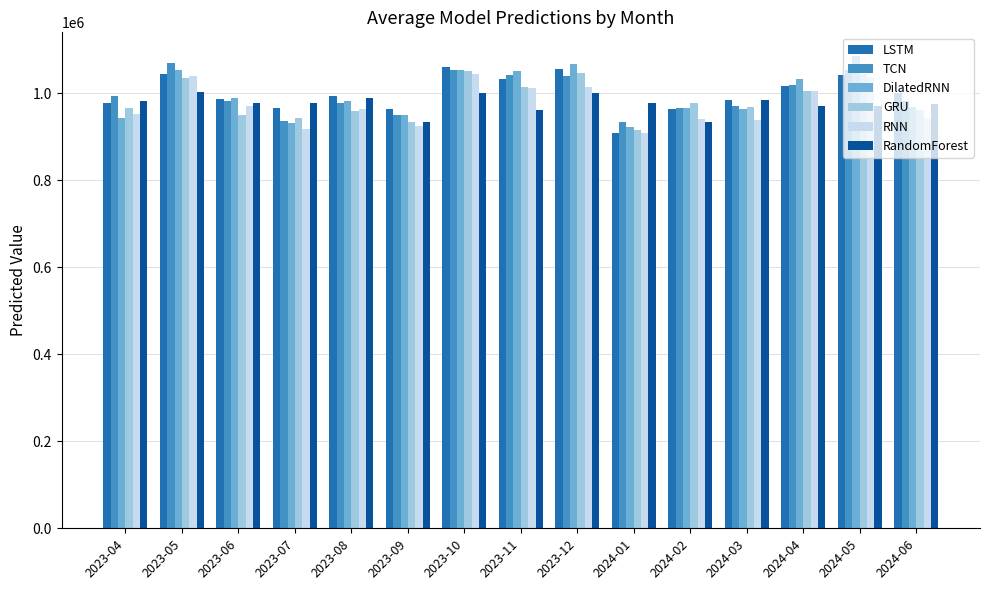

At which label does RandomForest first exceed 977932?

2023-04